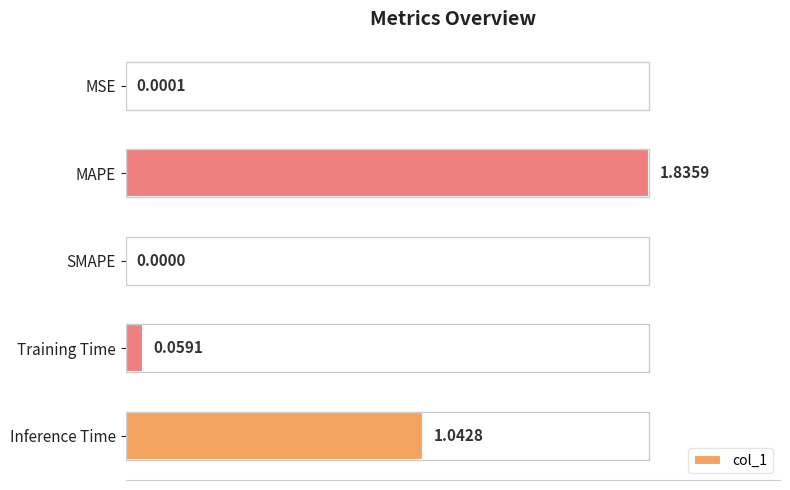

Which category has the highest value across all series?

MAPE